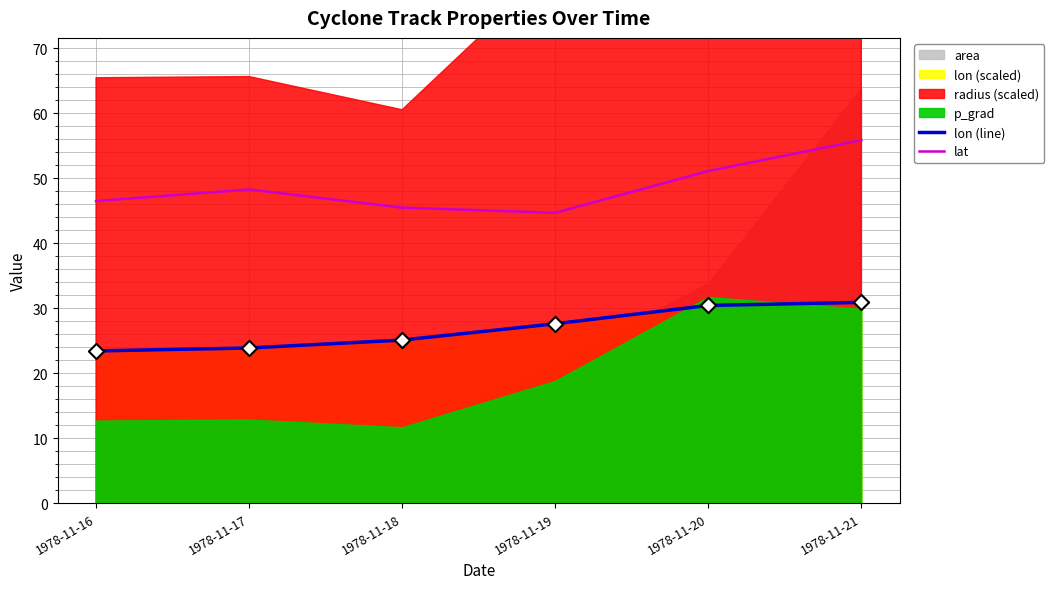

At which category is the sum across all series the highest?

1978-11-21